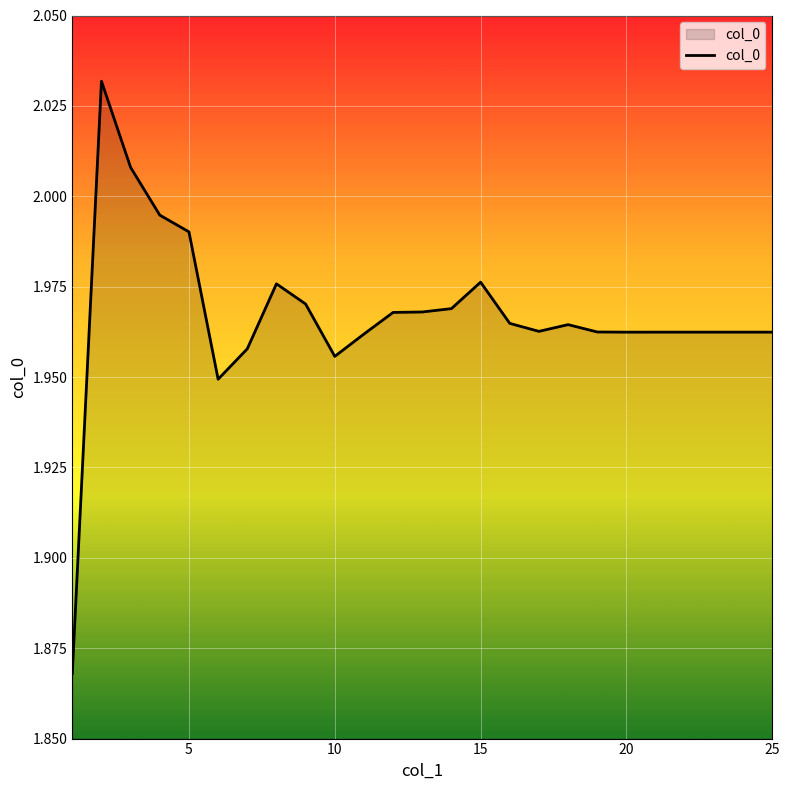

What is the difference between the maximum and second lowest values?

0.1